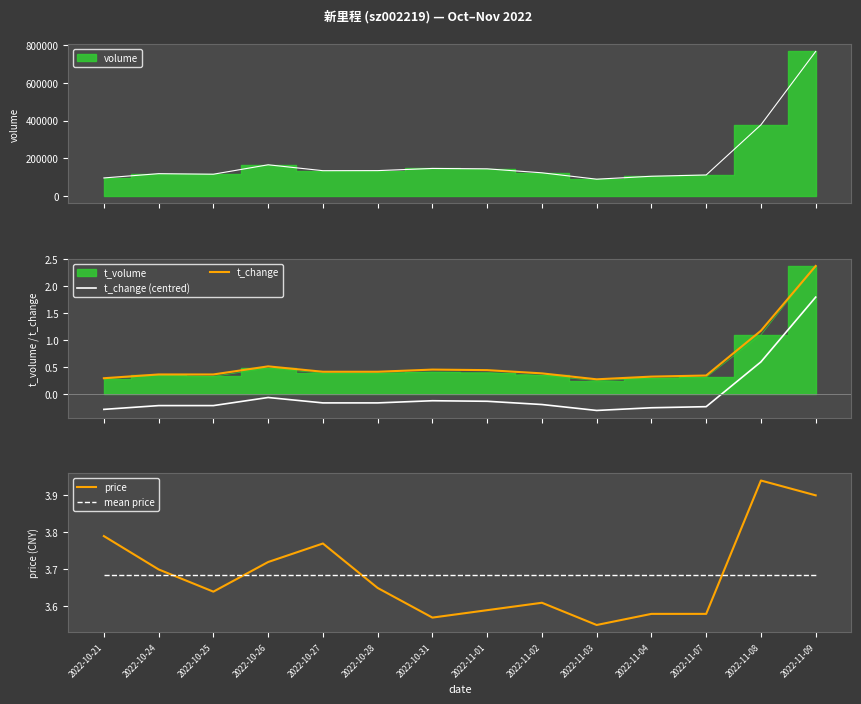

Between 2022-11-07 and 2022-10-26, which is larger?

2022-10-26